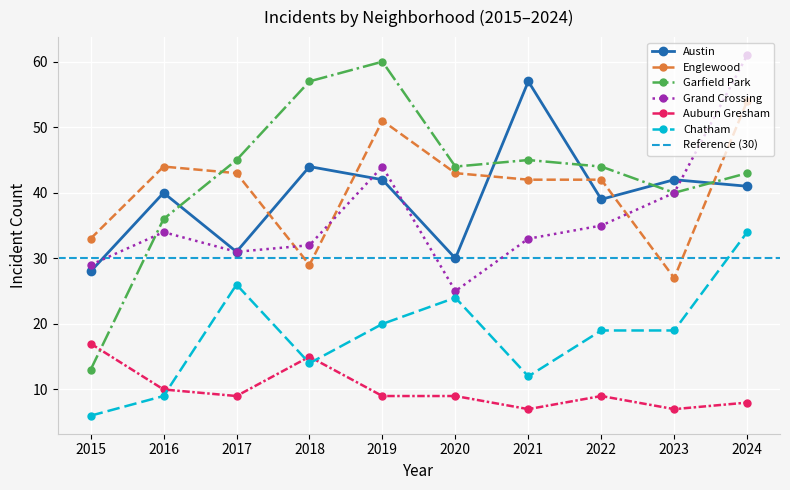

What is the lowest value of the Englewood series?

27